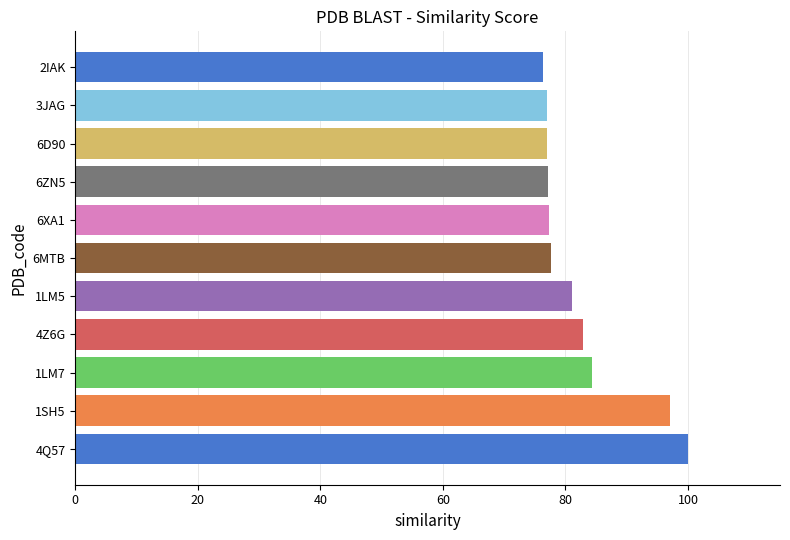

What is the change in value from 1LM5 to 2IAK?

-4.7